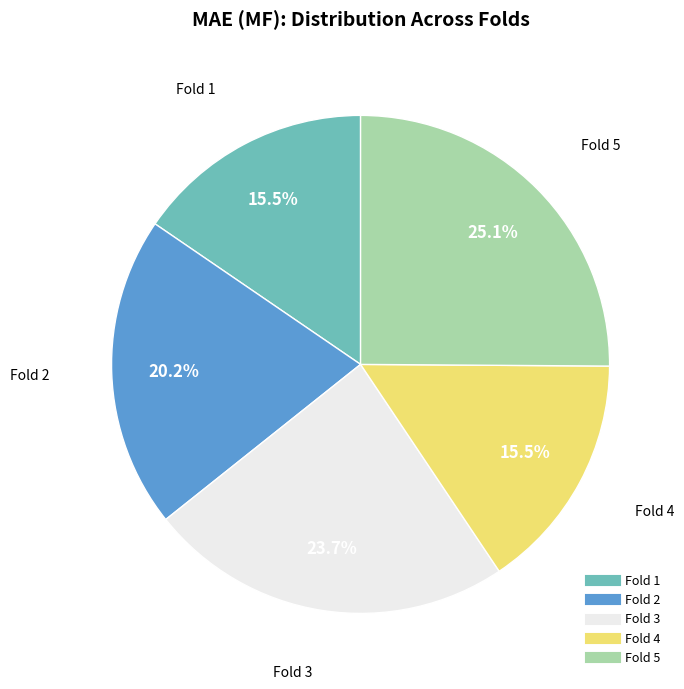

Count the number of slices in the pie.

5